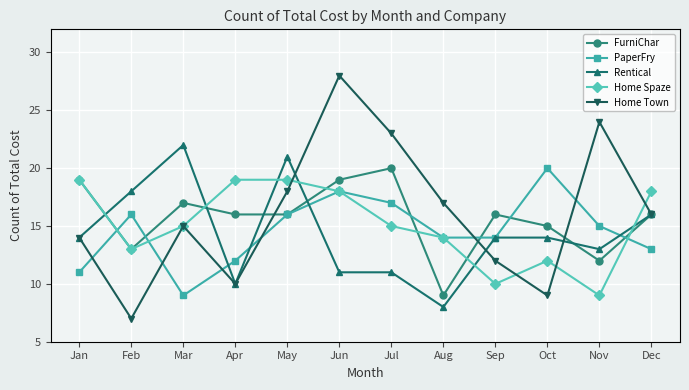

How many intersections are there between Rentical and Home Spaze?

6